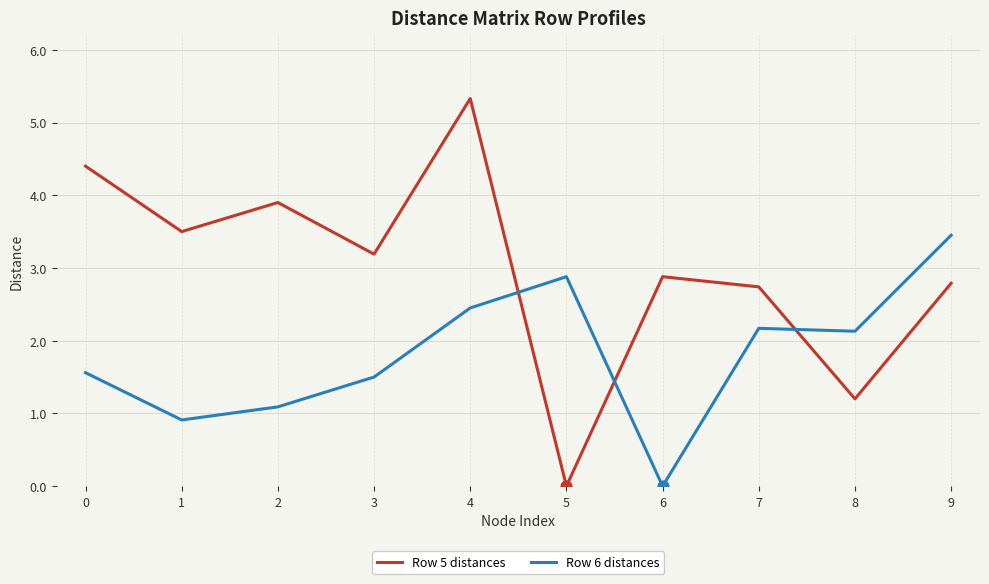

Which series has the largest range (max minus min)?

Row 5 distances